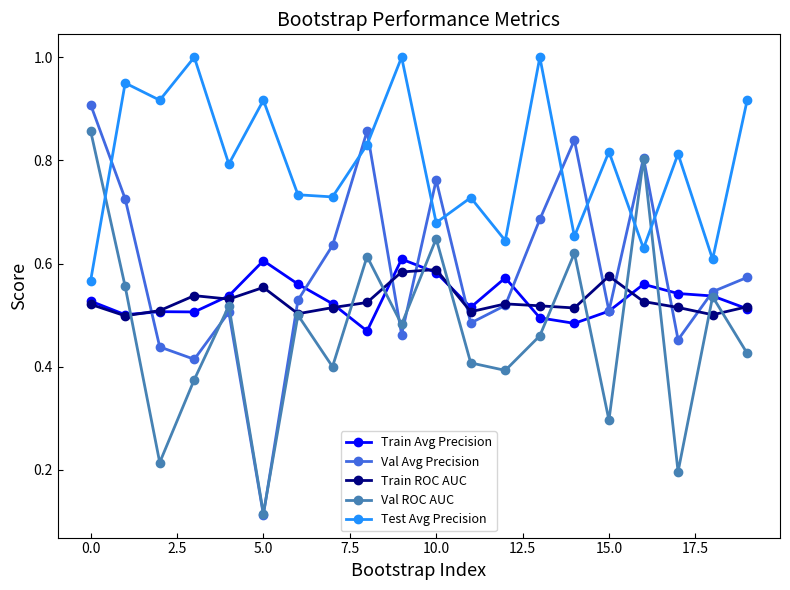

True or false: Test Avg Precision and Train Avg Precision intersect in this chart.

False